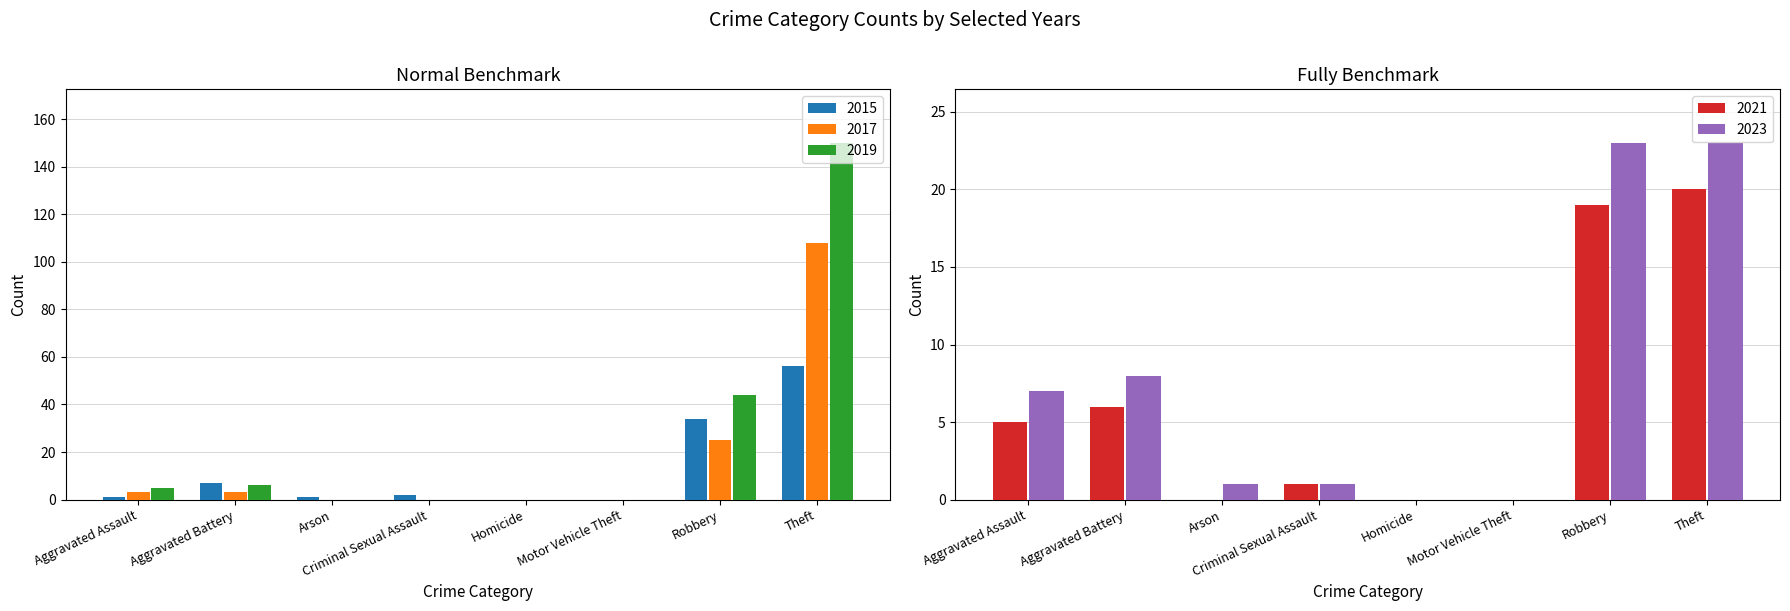

What is the sum of all 2019 values?

205